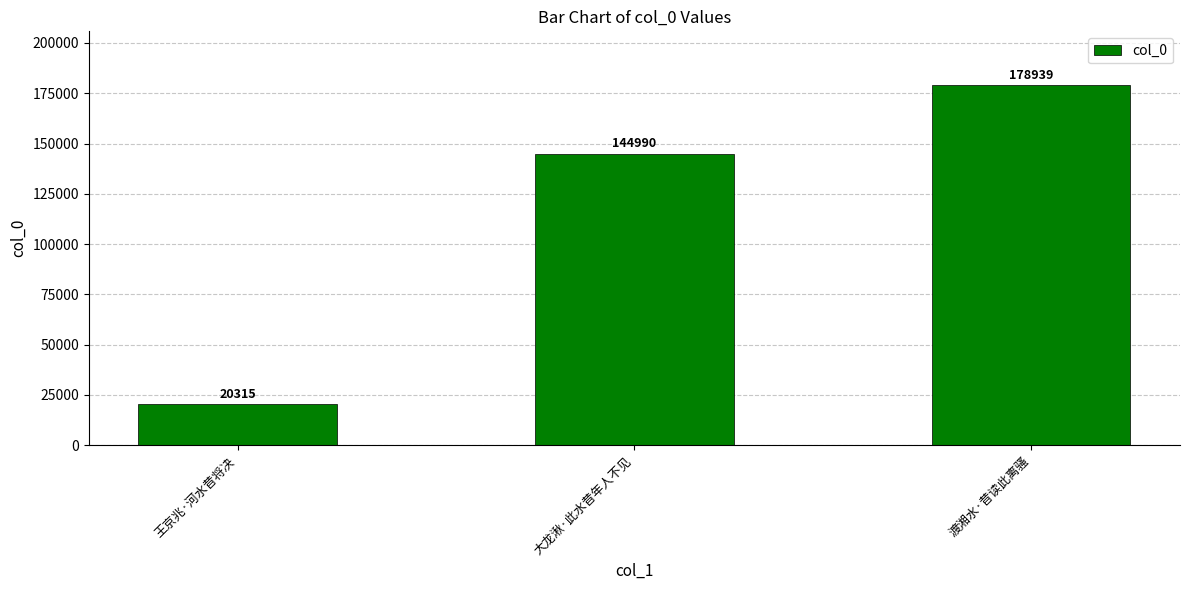

Reading right to left, extract all data points from this chart.

渡湘水·昔读此离骚=178939	大龙湫·此水昔年人不见=144990	王京兆·河水昔将决=20315